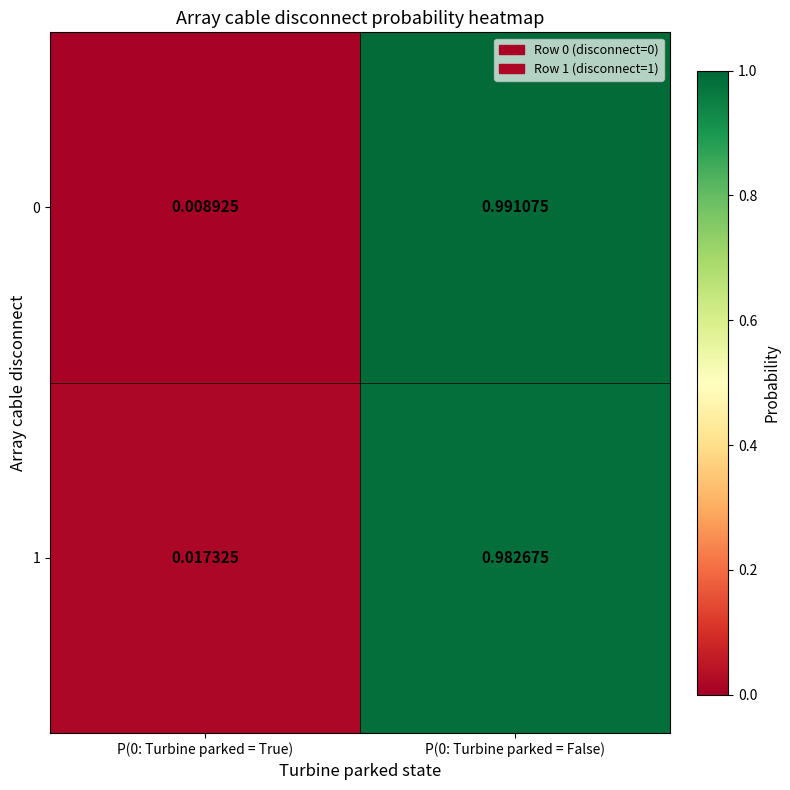

Is the value of 0 at P(0: Turbine parked = True) greater than the value of 1 at P(0: Turbine parked = True)?

No